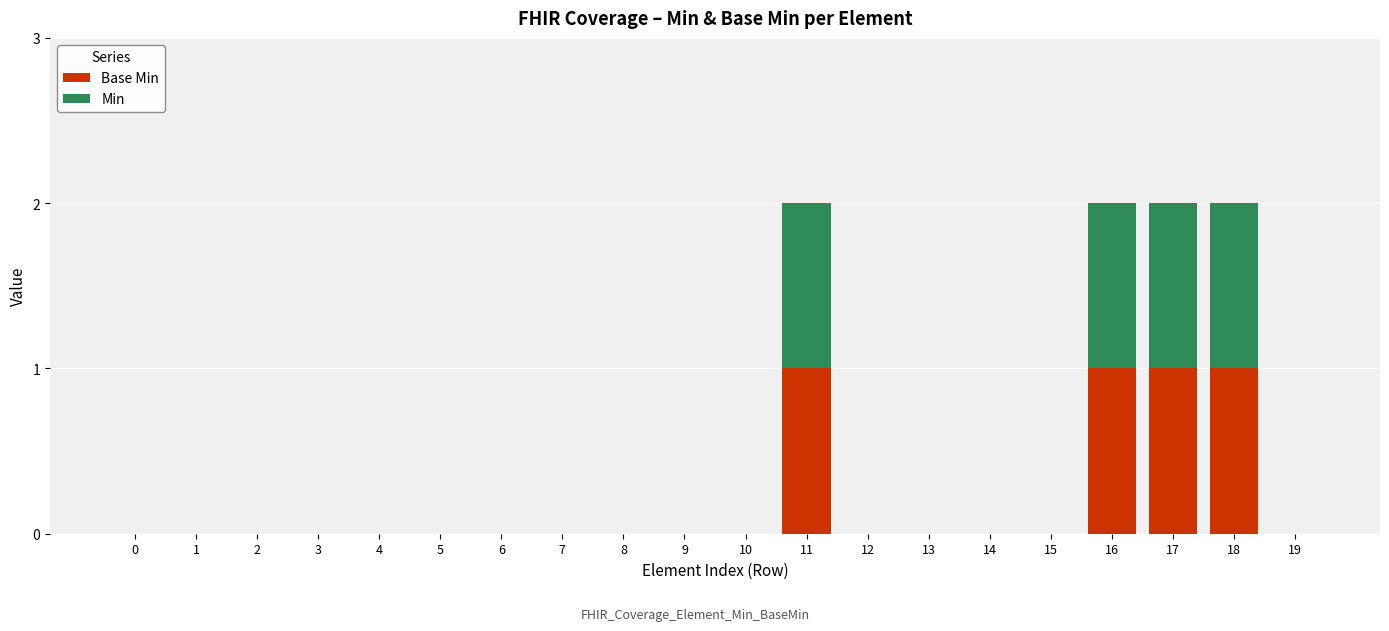

Rank the series by their maximum value, from lowest to highest.

Base Min, Min